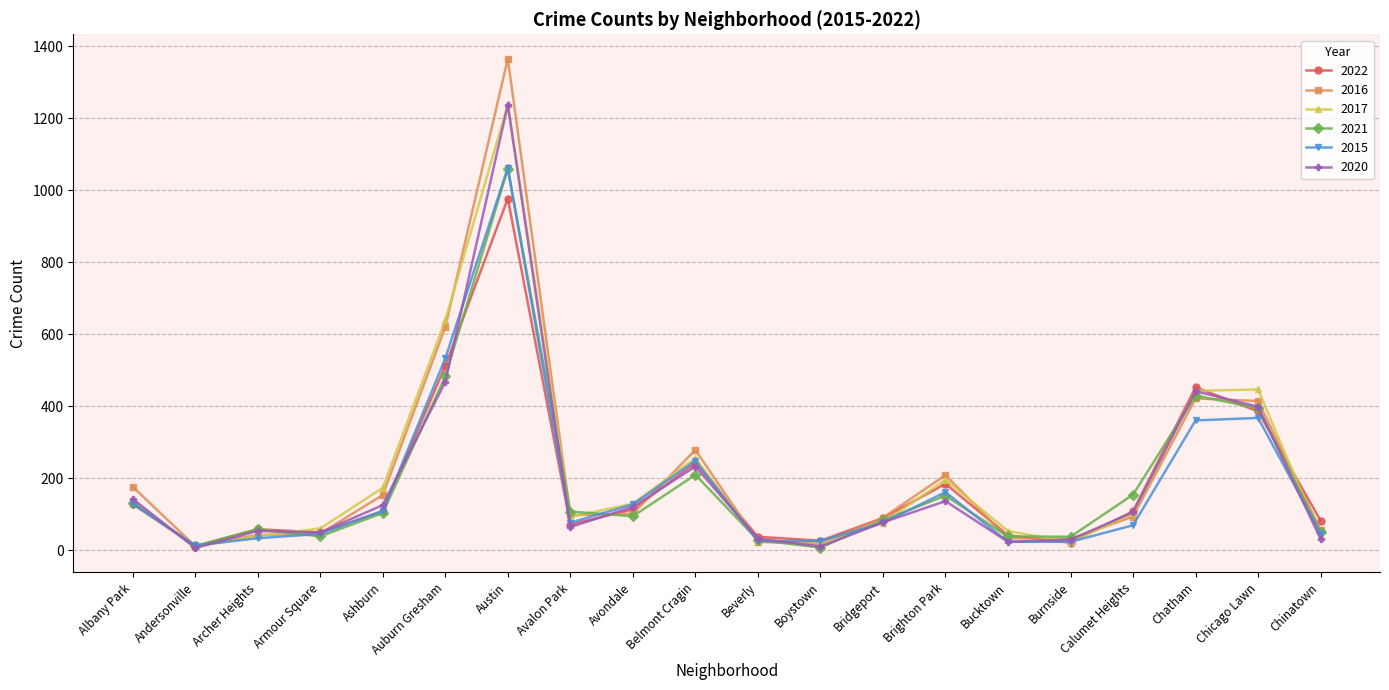

Does the chart display data point markers on the line(s)?

Yes